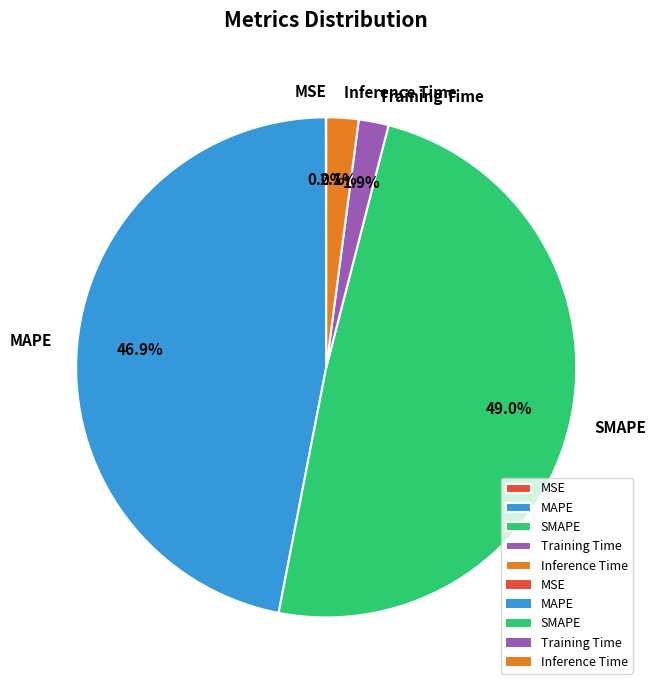

Does MAPE account for over 50% of the chart?

No